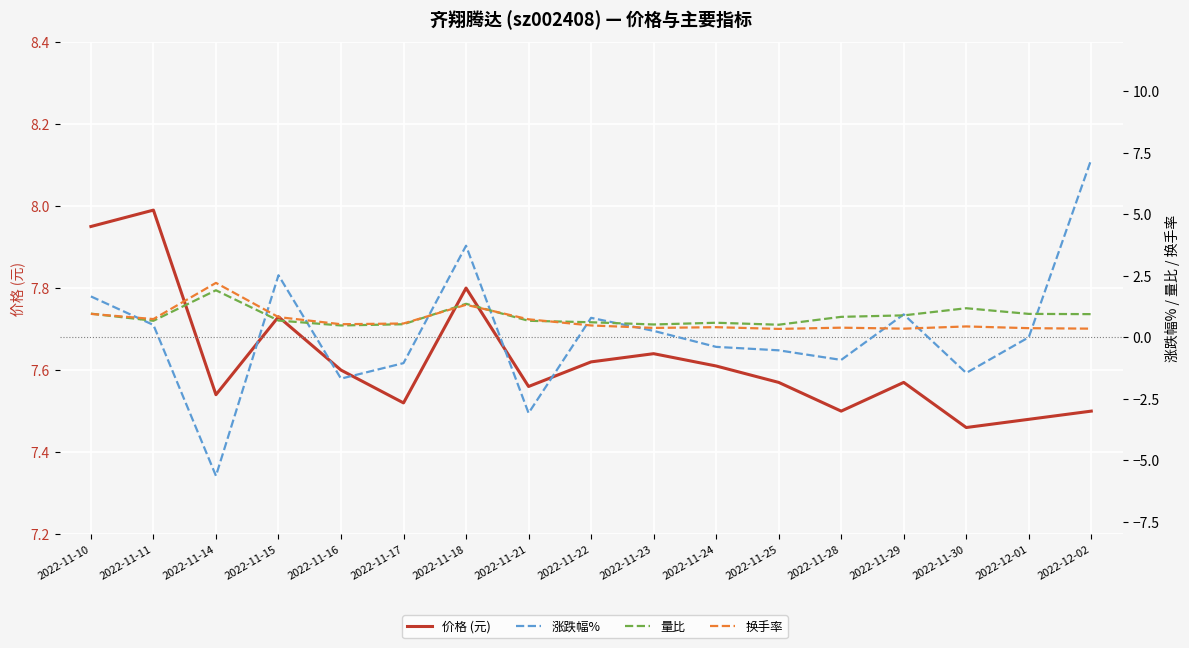

What is the difference between the second highest and second lowest values in the 涨跌幅% series?

6.8